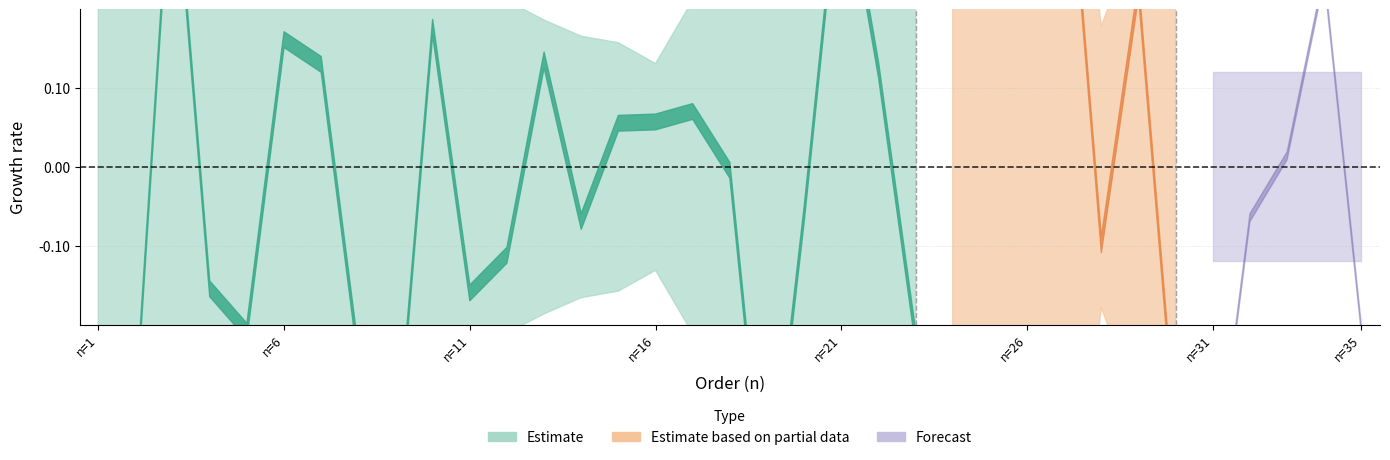

The chart shows a value of 0.5 at 28. True or false?

False